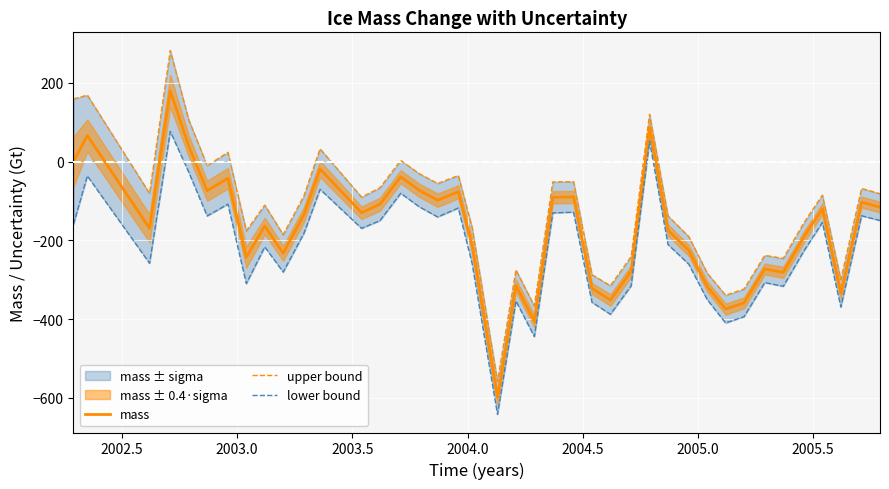

What is the highest value of the upper bound series?

282.2